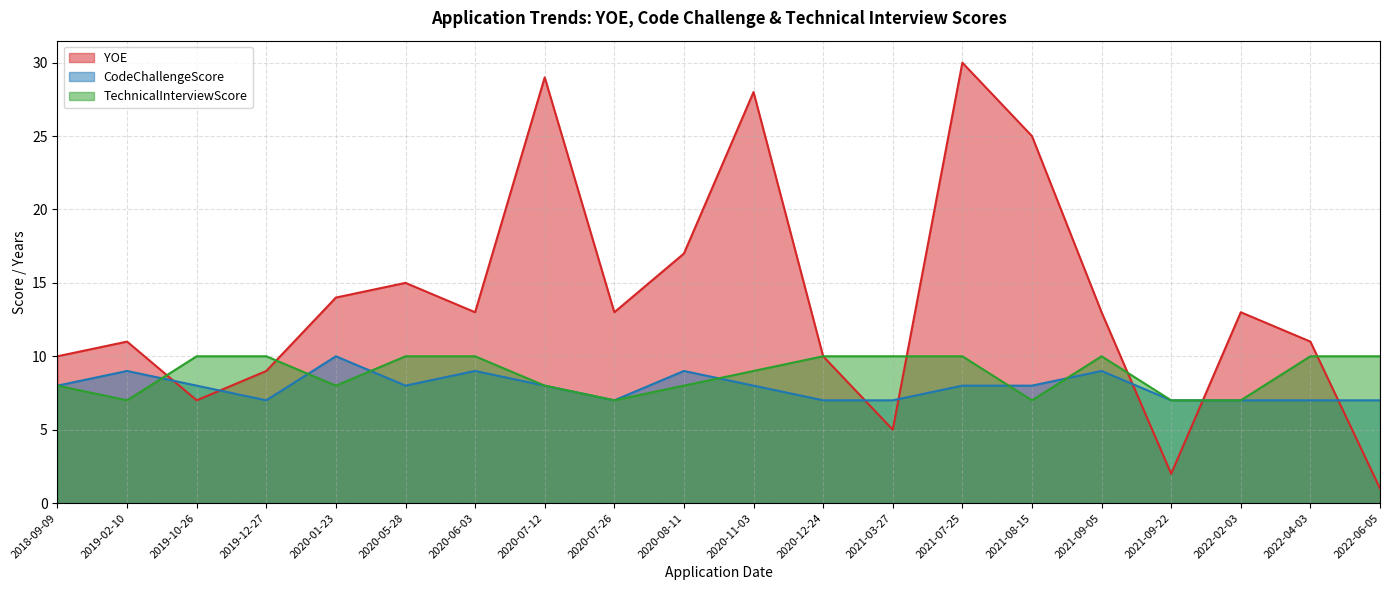

What is the difference between the maximum and second lowest values in the YOE series?

28